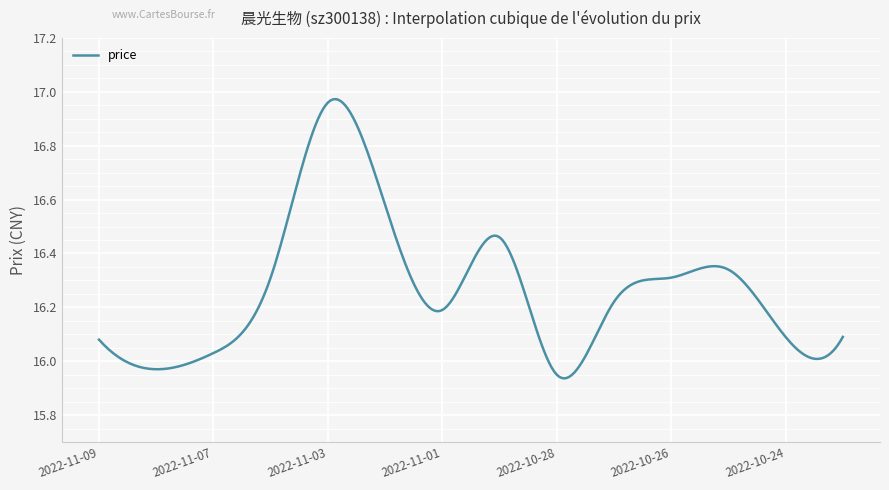

What is the difference between the maximum and minimum values?

1.0